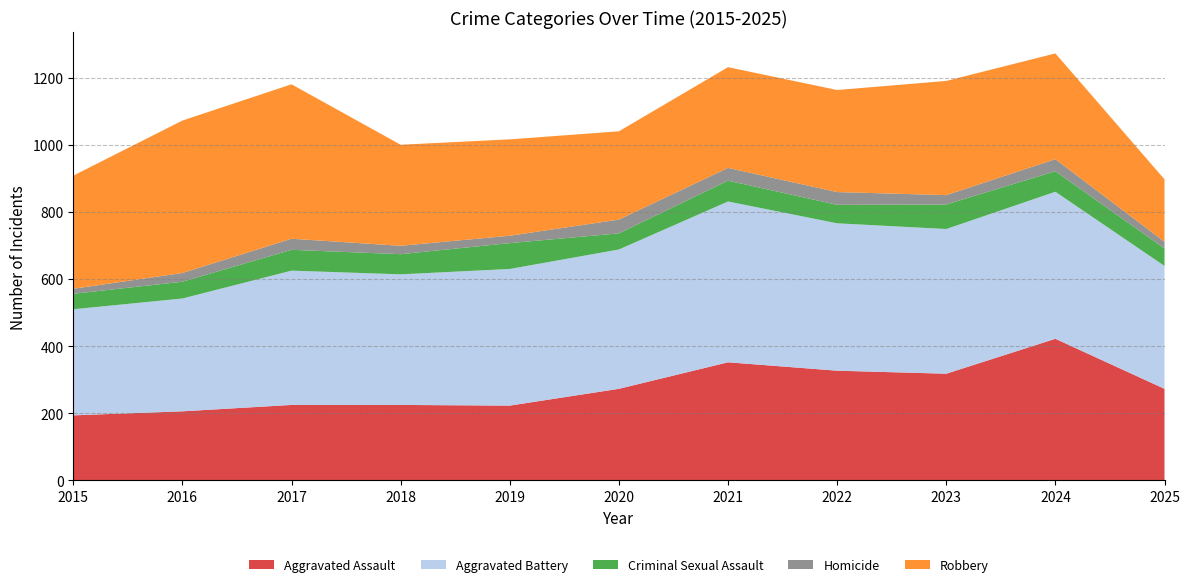

Reading right to left, transcribe all the data shown in this chart.

Aggravated Assault: 273	422	318	327	352	273	223	225	225	206	194
Aggravated Battery: 366	438	431	439	479	415	407	389	400	336	316
Criminal Sexual Assault: 52	61	73	55	62	48	77	60	62	50	46
Homicide: 20	36	28	38	38	41	22	25	33	26	15
Robbery: 186	315	340	304	300	263	287	301	460	454	337